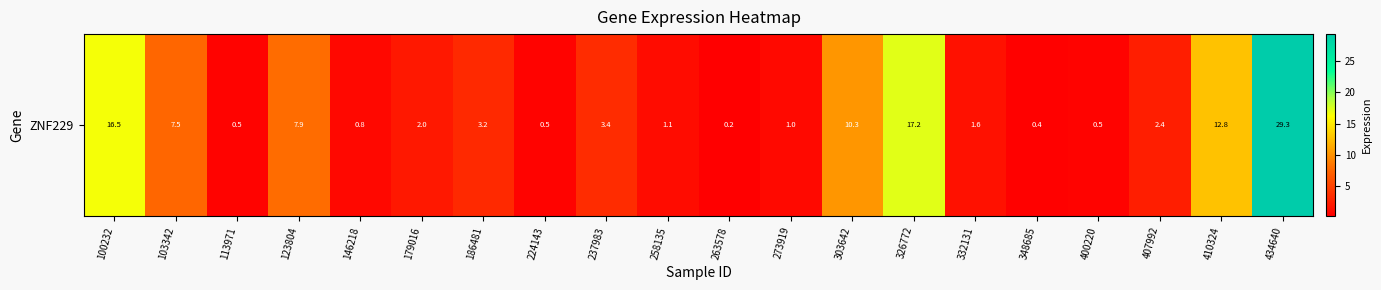

At which category does the chart reach its minimum across all series?

263578